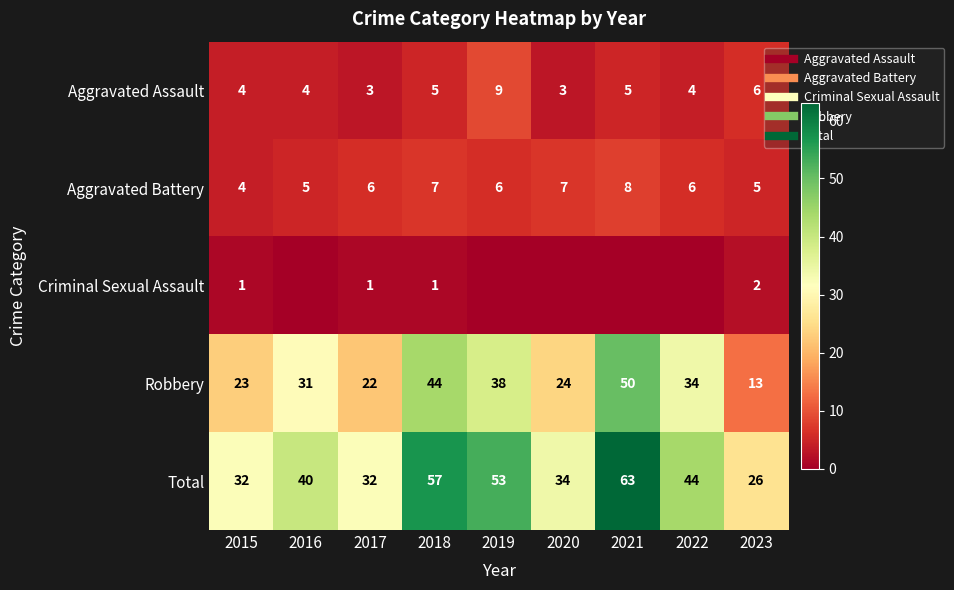

What is the sum of the Aggravated Battery values at 2022 and 2017?

12